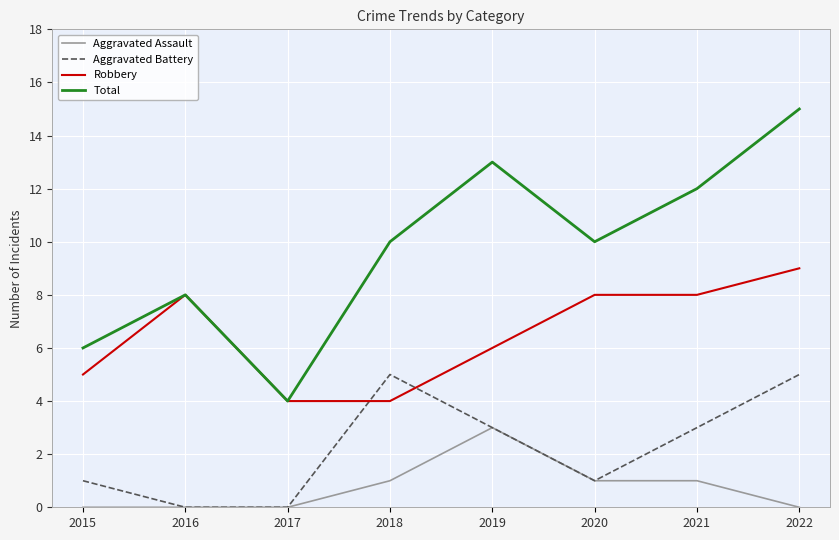

Which series changed the most between 2015 and 2019?

Total